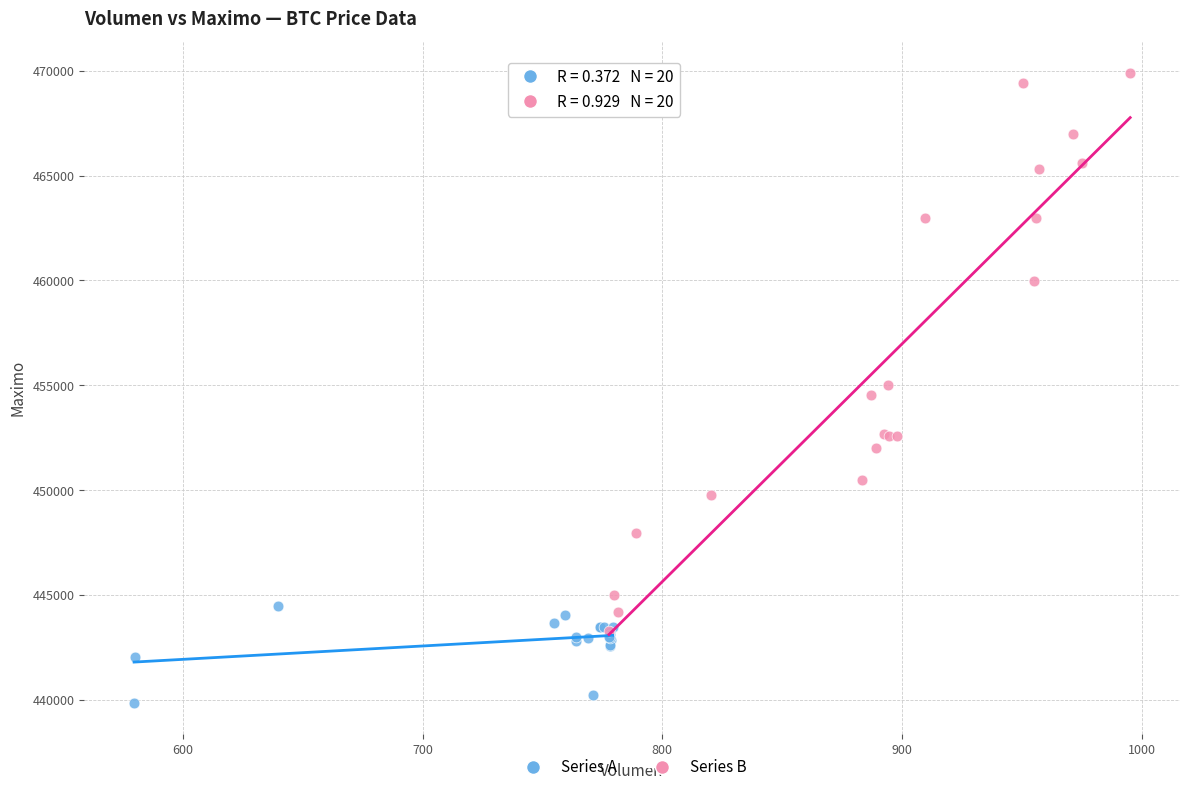

What are all the series names shown in the legend?

Series A, Series B